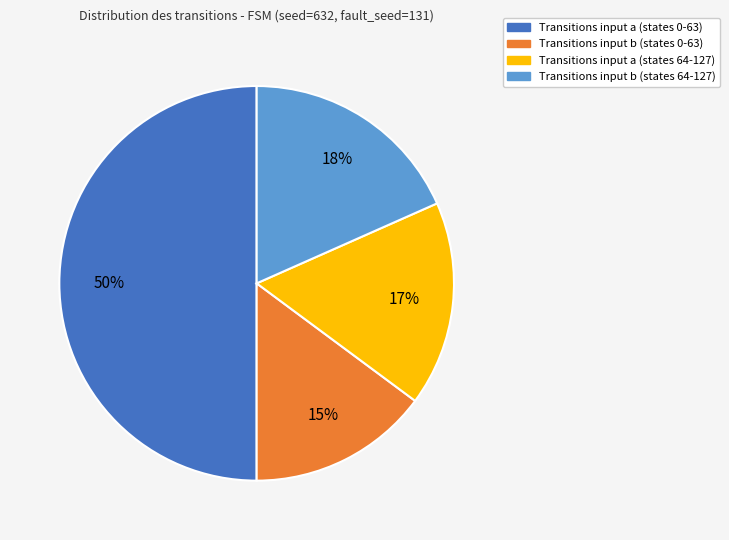

What percentage is the Transitions input b (states 64-127) slice, to the nearest percent?

18%